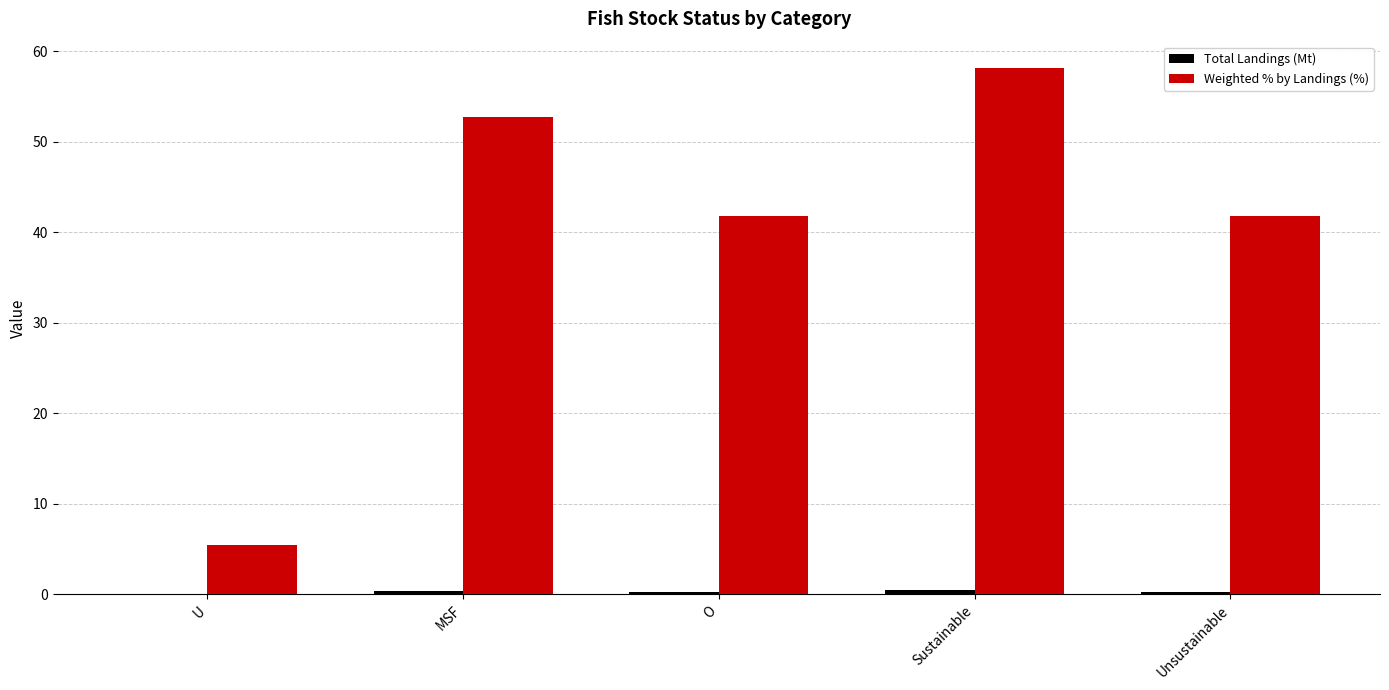

How many groups of bars are there?

5